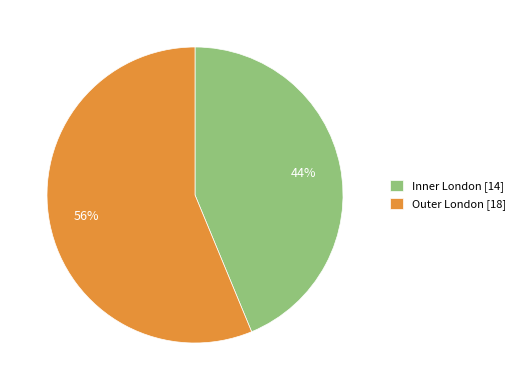

To the nearest percent, what percentage of the pie is Outer London?

56%